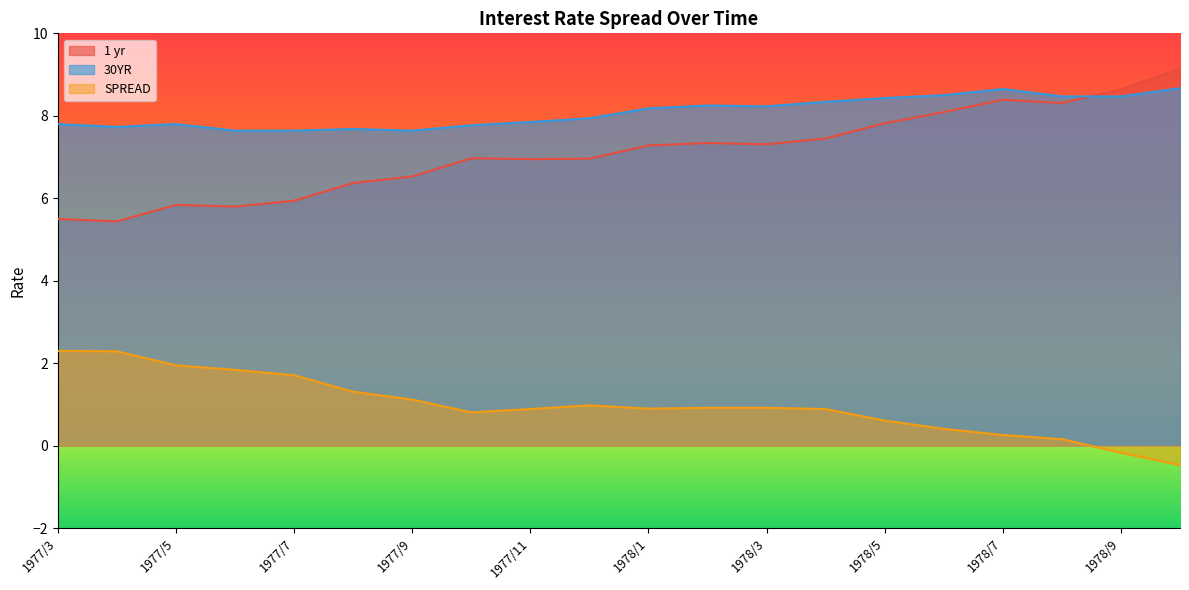

What is the difference between the maximum and second lowest values in the 30YR series?

1.0